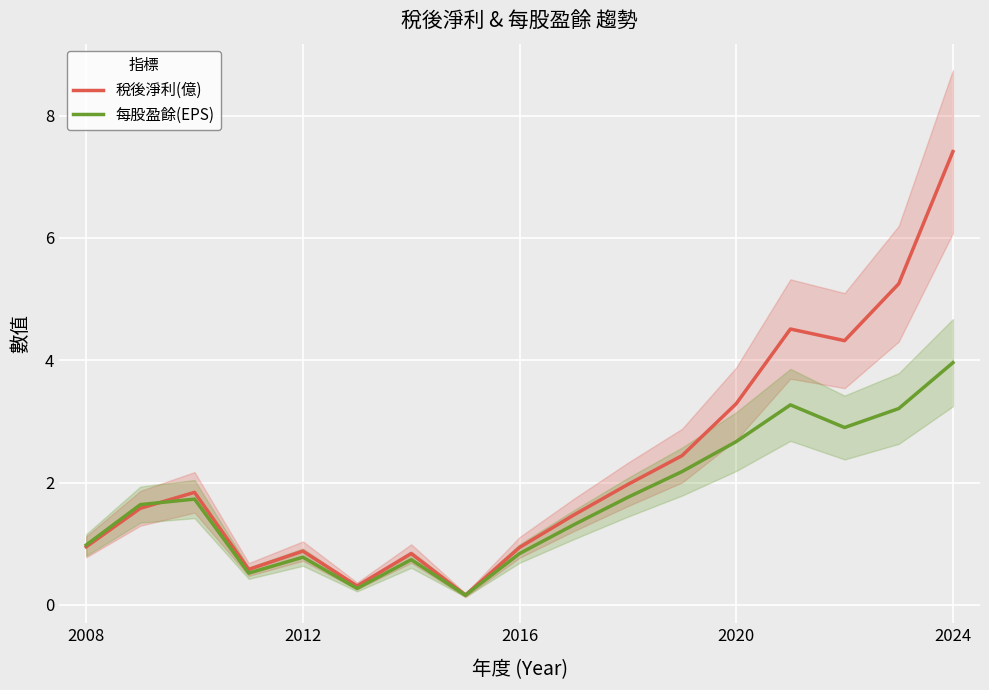

What is the smallest value displayed?

0.2